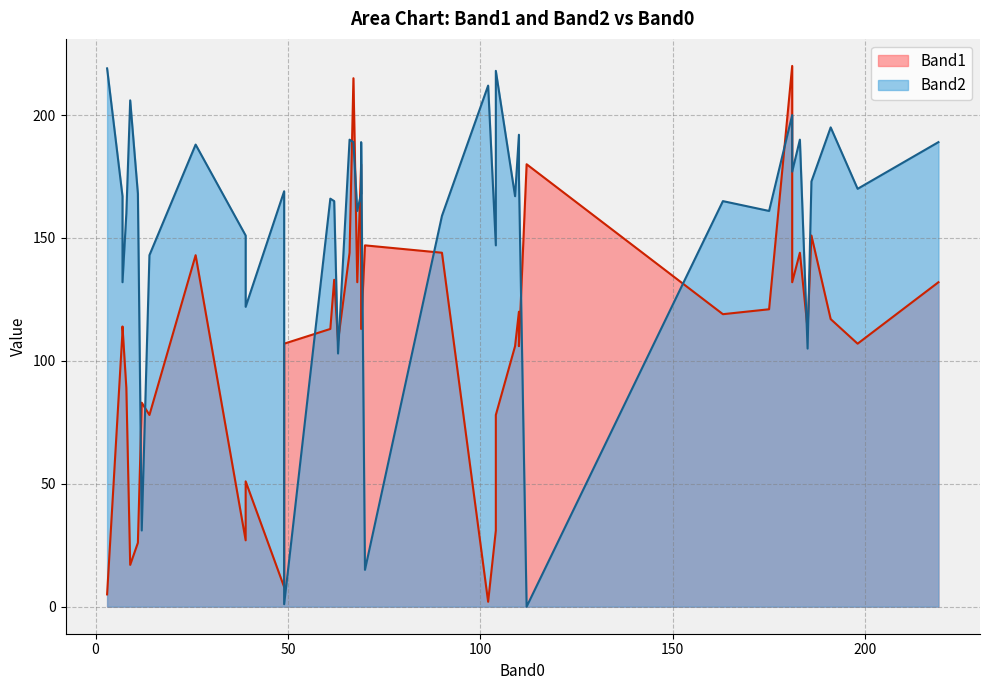

How many times do Band1 and Band2 cross each other?

16